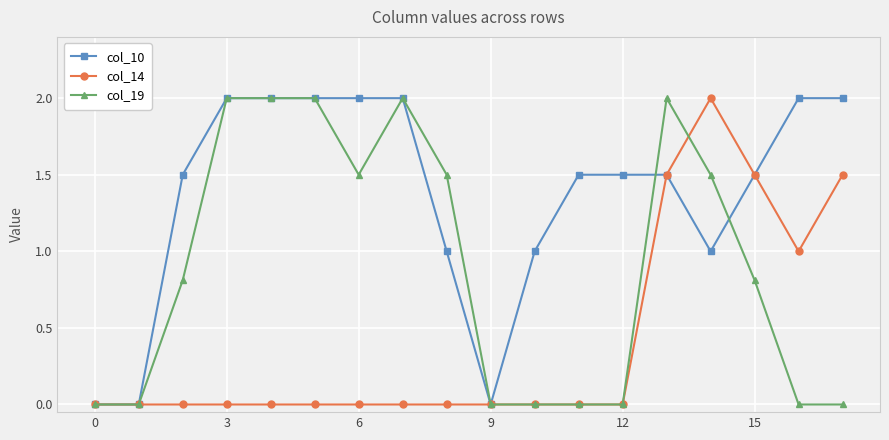

What is the highest value of the col_19 series?

2.0